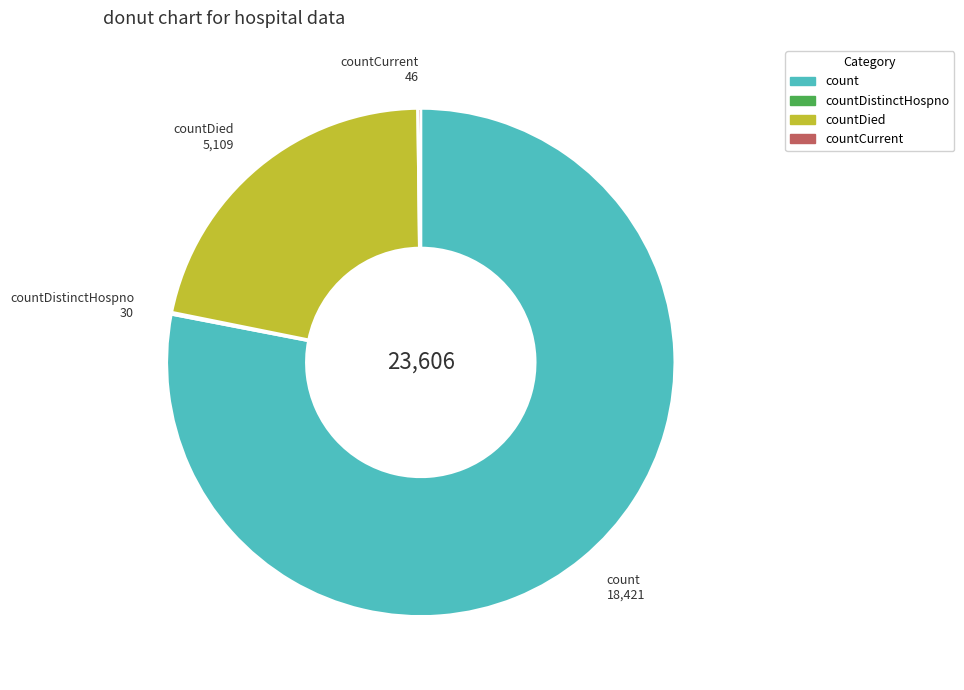

Does any single category account for the majority?

Yes